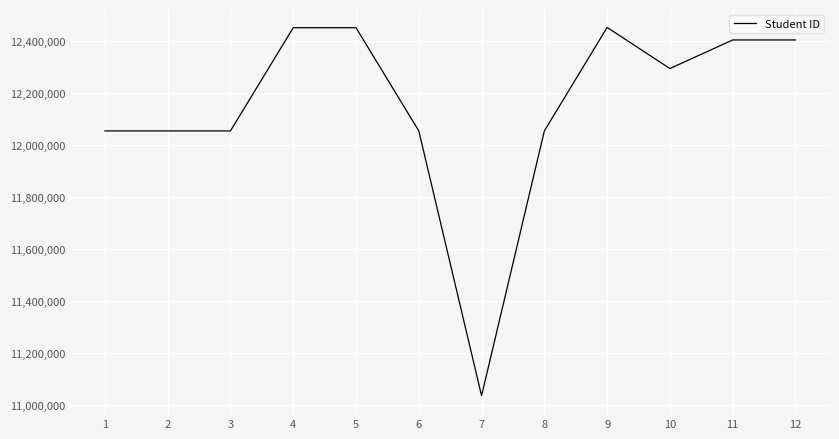

What is the approximate value at 6, to the nearest 10?

12054950